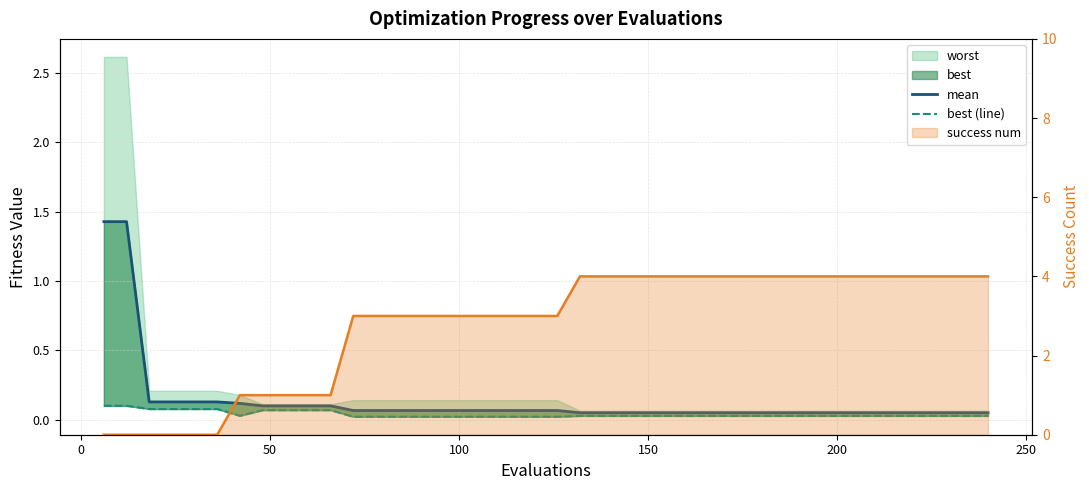

What is the maximum value shown in the chart?

4.0